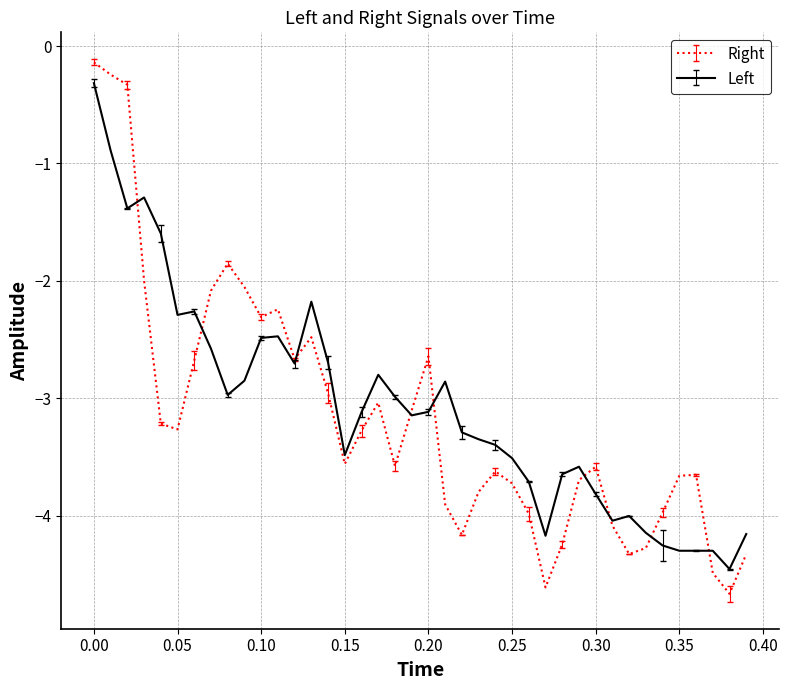

What is the smallest value displayed?

-4.7